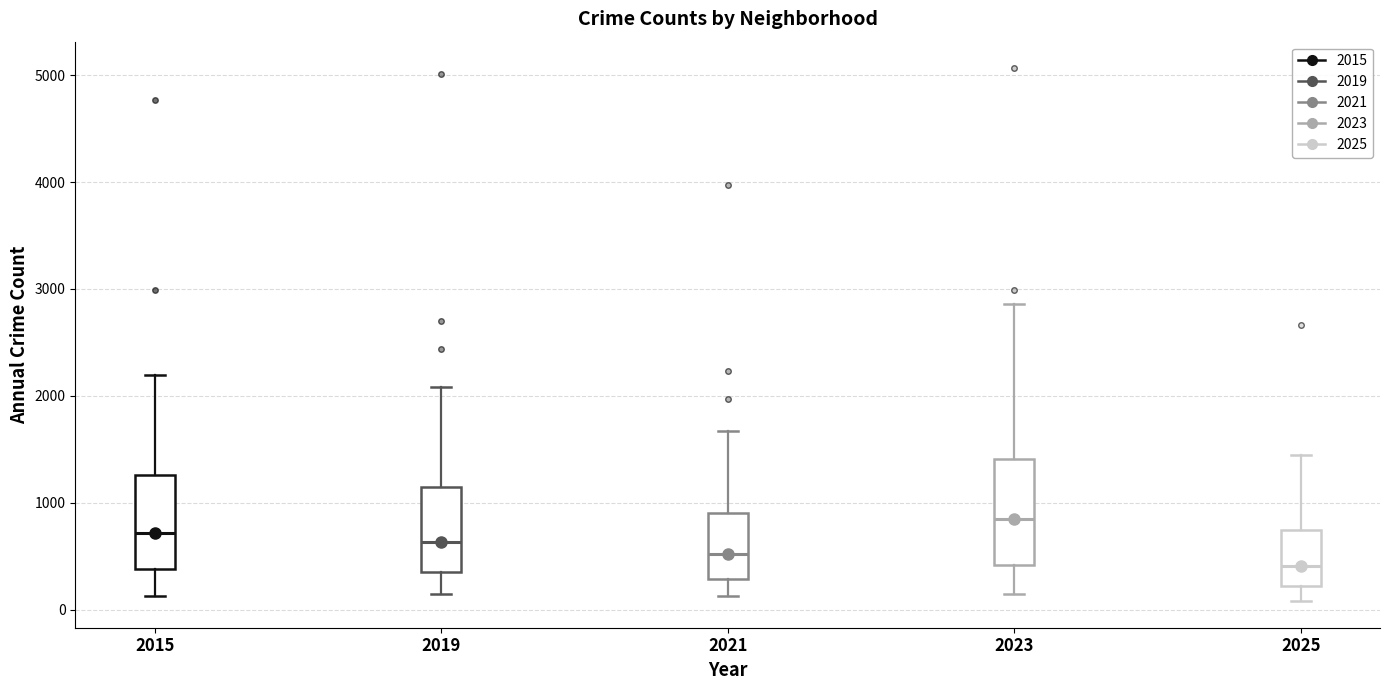

Reading left to right, read every box against the y-axis: the position of its median line, the range the box covers, and the ends of its whiskers. The values are not printed on the chart, so give them approximately, as read against the axis.

2015: median 700, box 400 to 1300, whiskers 100 to 2200
2019: median 600, box 300 to 1100, whiskers 100 to 2100
2021: median 500, box 300 to 900, whiskers 100 to 1700
2023: median 800, box 400 to 1400, whiskers 100 to 2900
2025: median 400, box 200 to 700, whiskers 100 to 1400